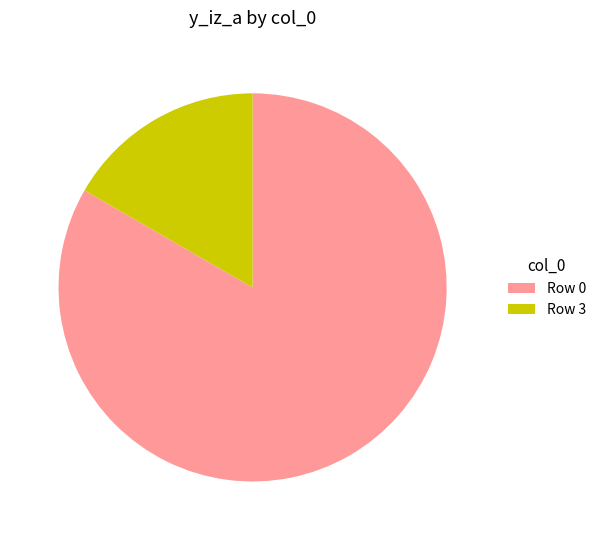

Which slice represents more than half of the pie?

Row 0